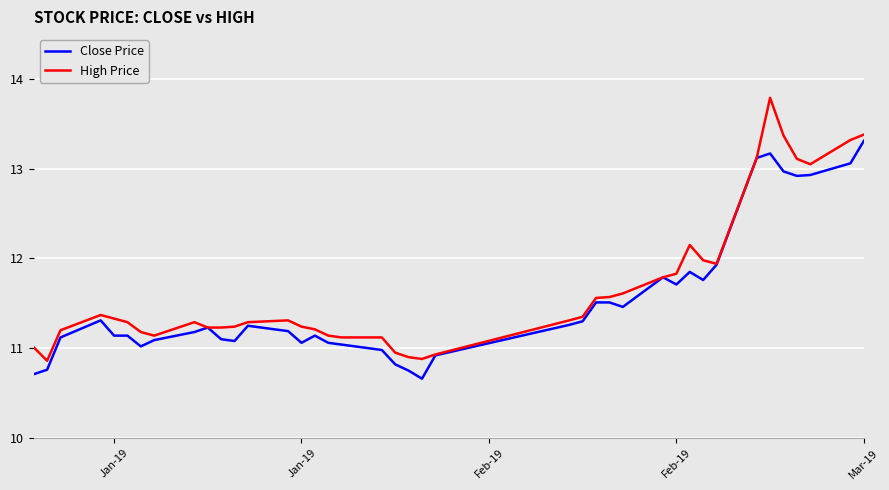

Rank the series by their maximum value, from highest to lowest.

High Price, Close Price